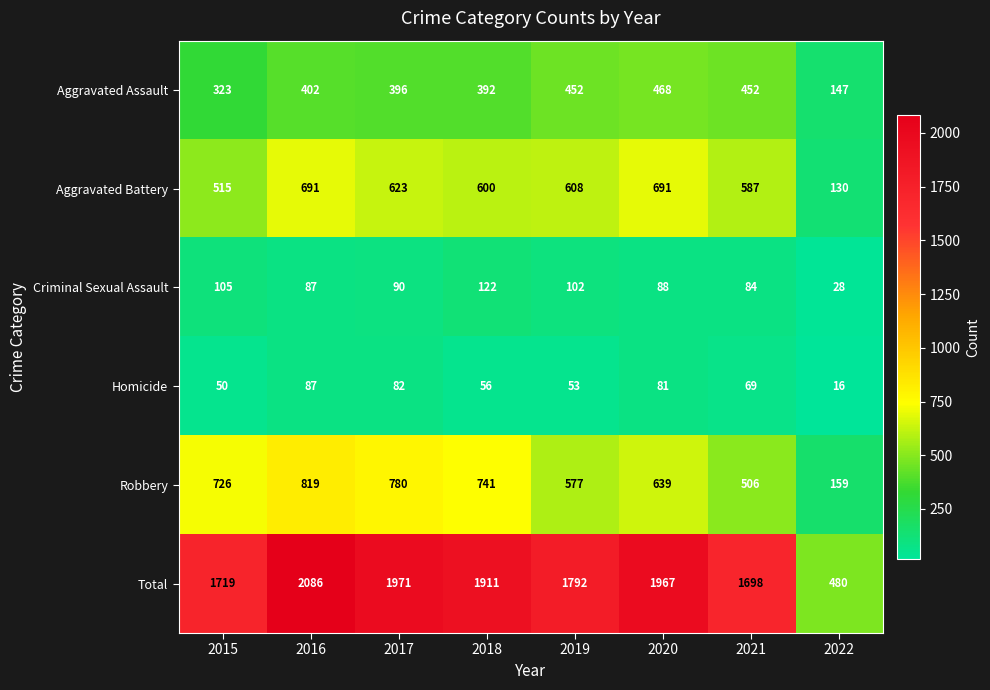

Which category has the highest value across all series?

2016